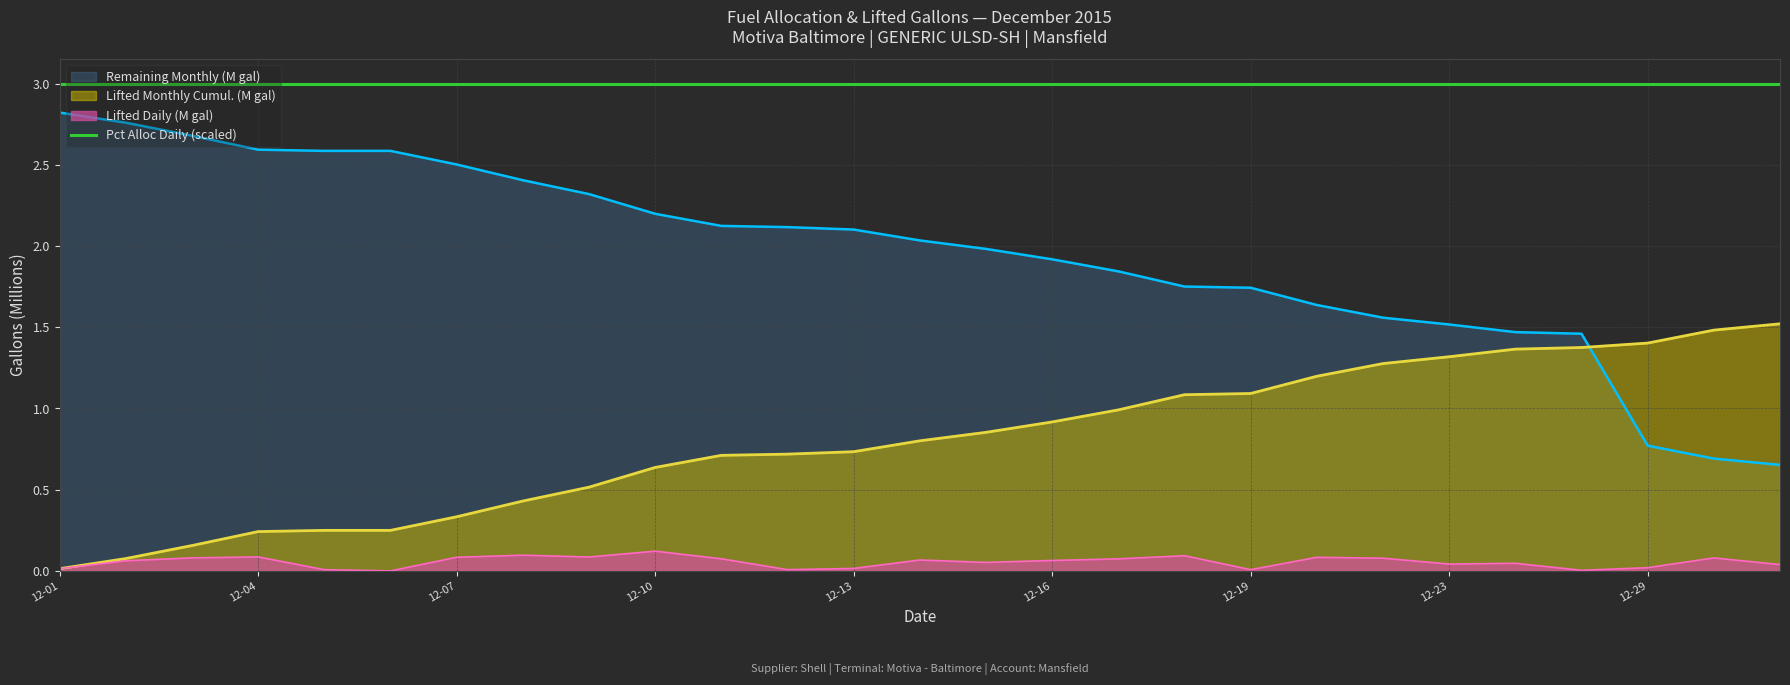

Rank the series at 2015-12-10 from lowest to highest value.

Lifted Daily (gallons), Lifted Monthly Cumulative (gallons), Remaining Monthly (gallons)